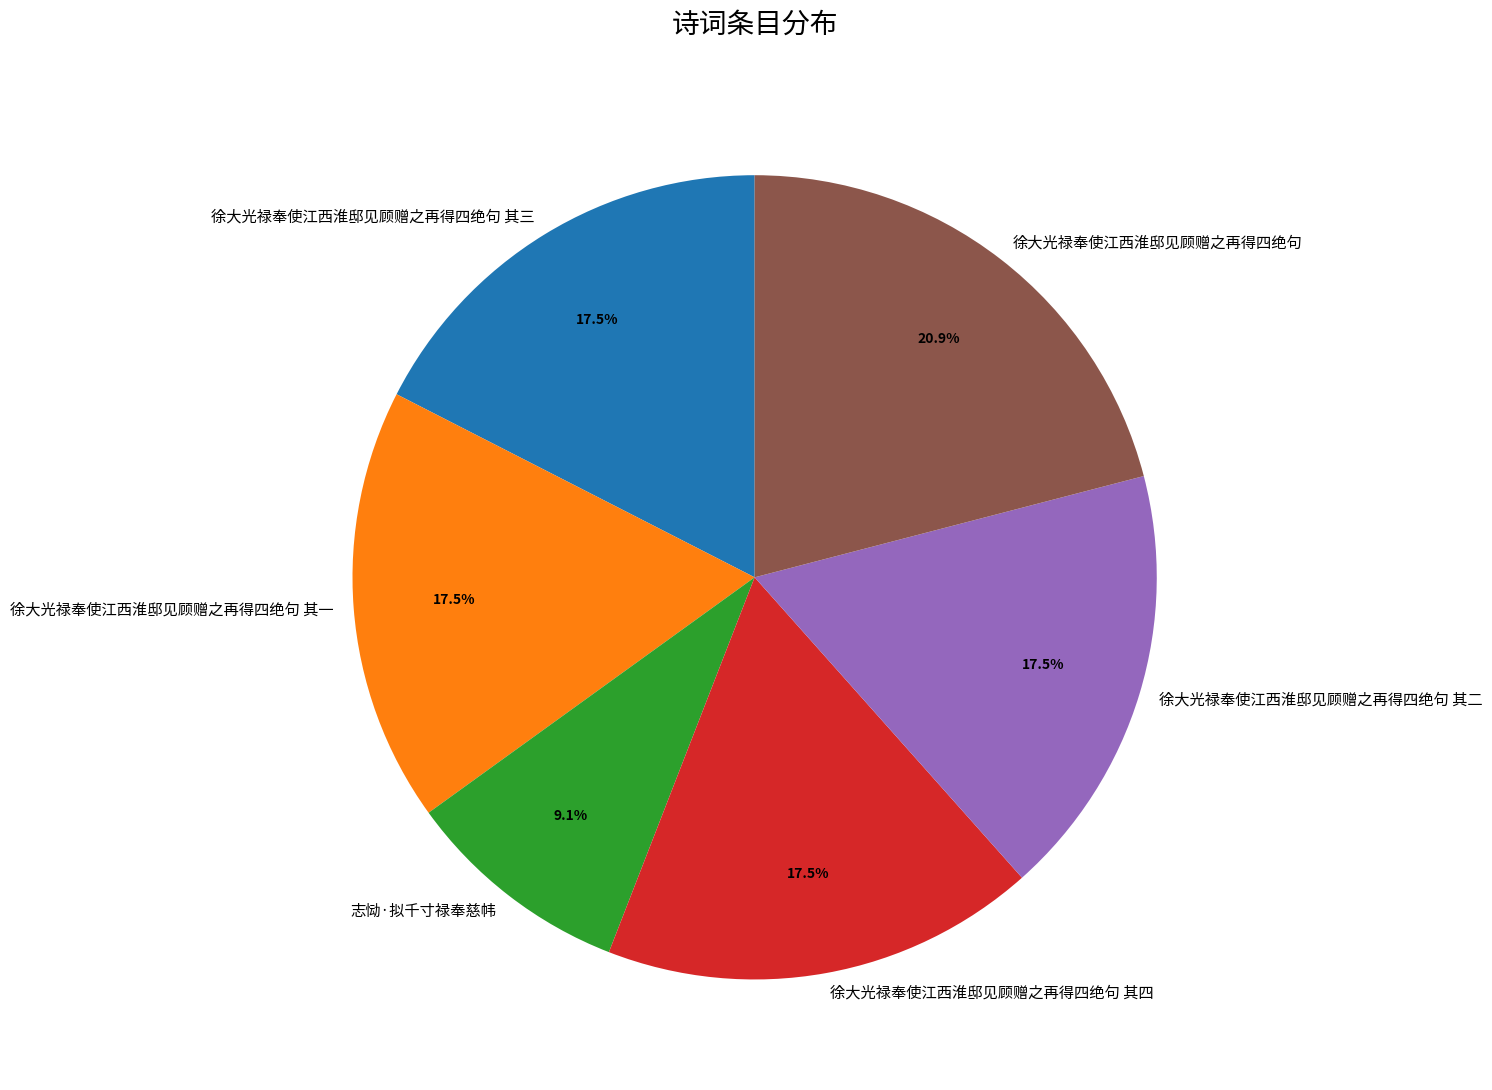

How many segments does this pie chart have?

6